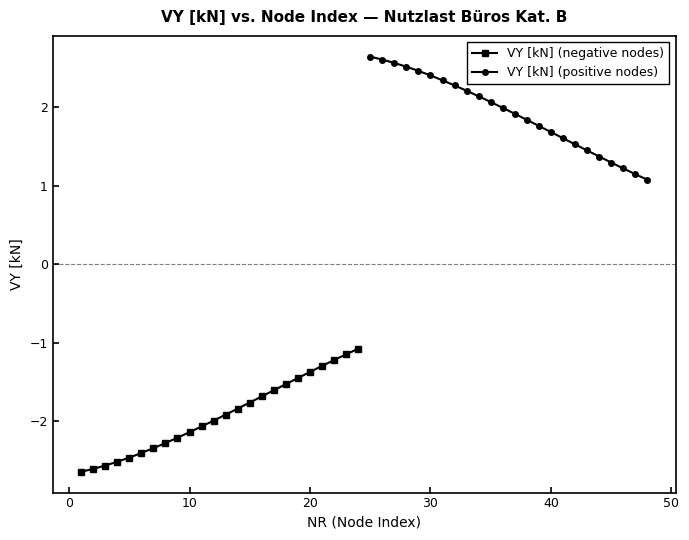

How many data points does each series have?

24